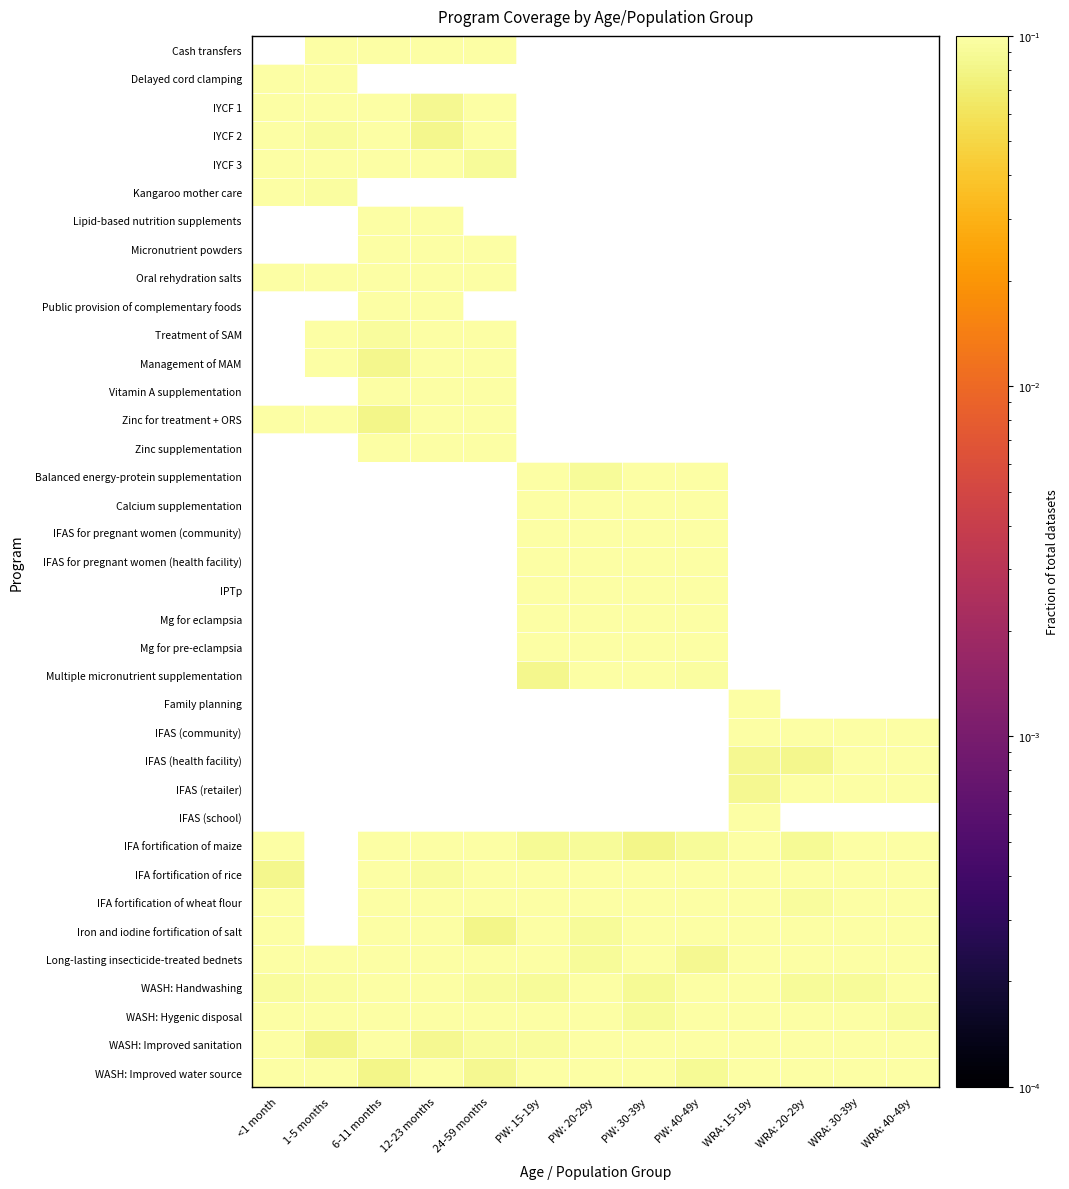

At WRA: 15-19y, list the series in order from smallest to largest.

IFAS (retailer), IFAS (health facility), IFAS (community), Cash transfers, Delayed cord clamping, IYCF 1, IYCF 2, IYCF 3, Kangaroo mother care, Lipid-based nutrition supplements, Micronutrient powders, Oral rehydration salts, Public provision of complementary foods, Treatment of SAM, Management of MAM, Vitamin A supplementation, Zinc for treatment + ORS, Zinc supplementation, Balanced energy-protein supplementation, Calcium supplementation, IFAS for pregnant women (community), IFAS for pregnant women (health facility), IPTp, Mg for eclampsia, Mg for pre-eclampsia, Multiple micronutrient supplementation, IFA fortification of rice, IFAS (school), Long-lasting insecticide-treated bednets, WASH: Improved water source, WASH: Hygenic disposal, IFA fortification of maize, WASH: Handwashing, IFA fortification of wheat flour, Family planning, Iron and iodine fortification of salt, WASH: Improved sanitation